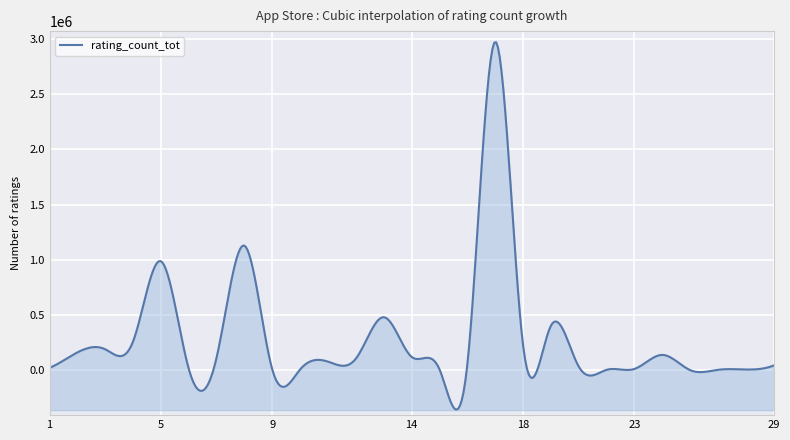

Reading right to left, extract all data points from this chart.

29=42316	28=5795	27=3241	25=8	24=137951	23=11447	22=2929	21=31456	20=402925	18=223885	17=2974676	16=56194	15=6340	14=119773	13=479440	12=105776	11=76720	10=7885	9=1117	8=1126879	7=119487	6=8253	5=985920	4=262241	3=188583	2=161065	1=21292